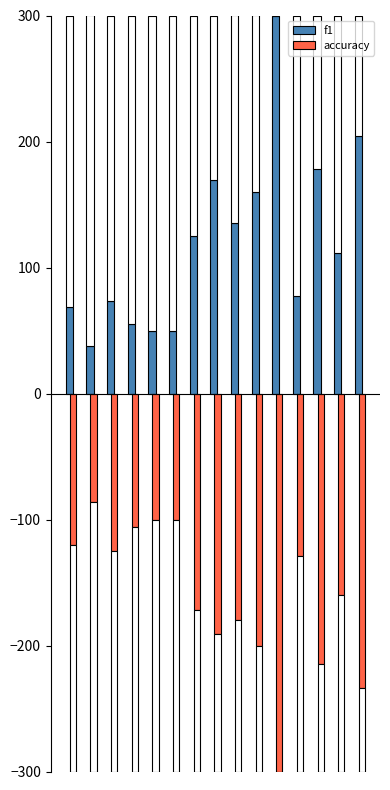

What is the difference between the maximum and minimum values in the accuracy series?

214.3